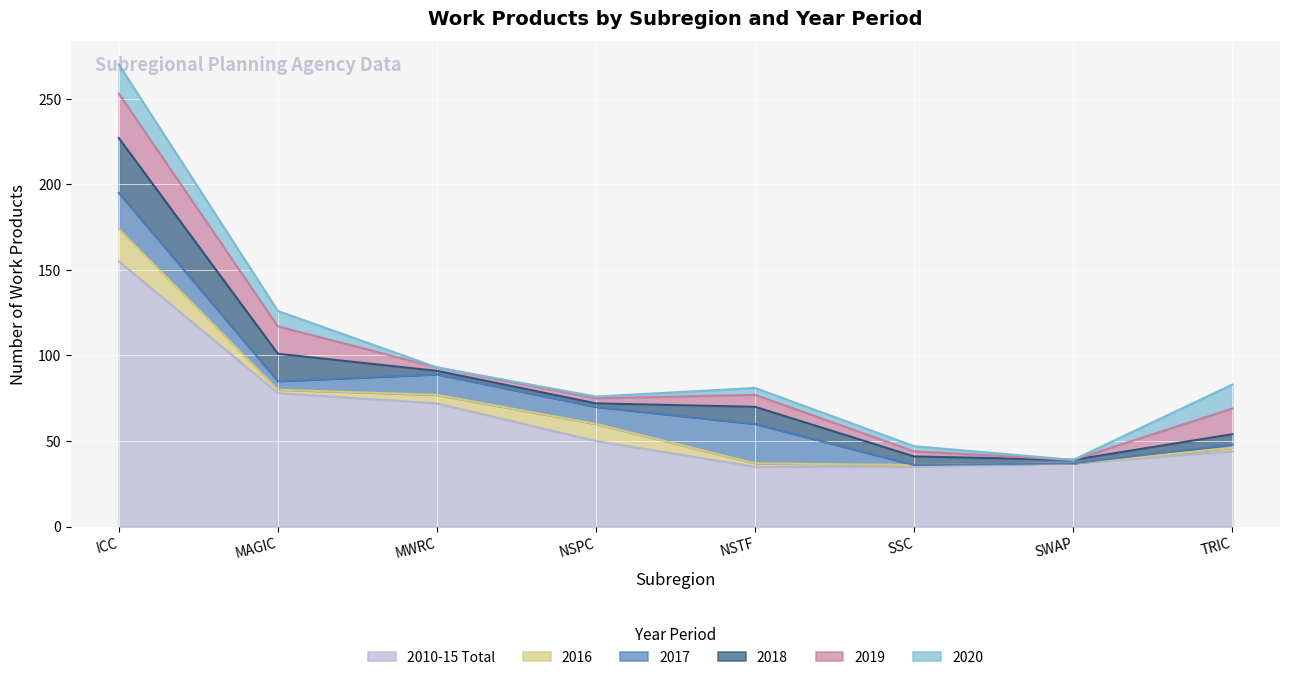

Rank the series by their maximum value, from highest to lowest.

2010-15 Total, 2018, 2019, 2017, 2016, 2020